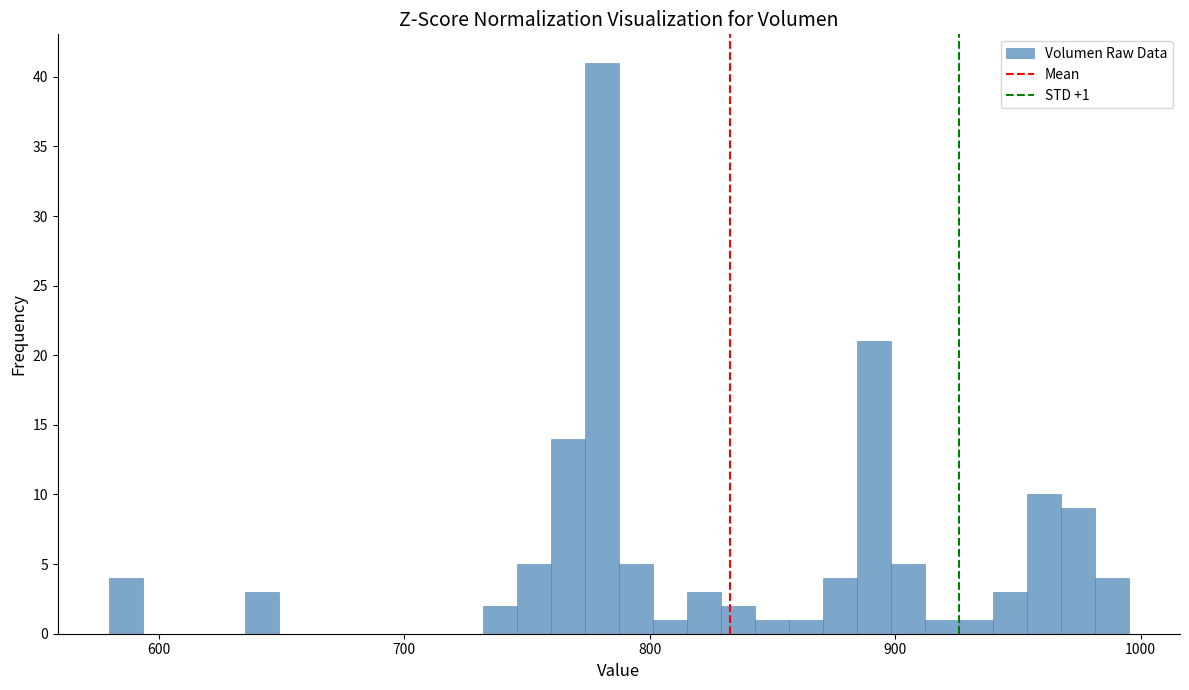

Read against the x-axis, roughly where is the centre of the tallest bar?

780